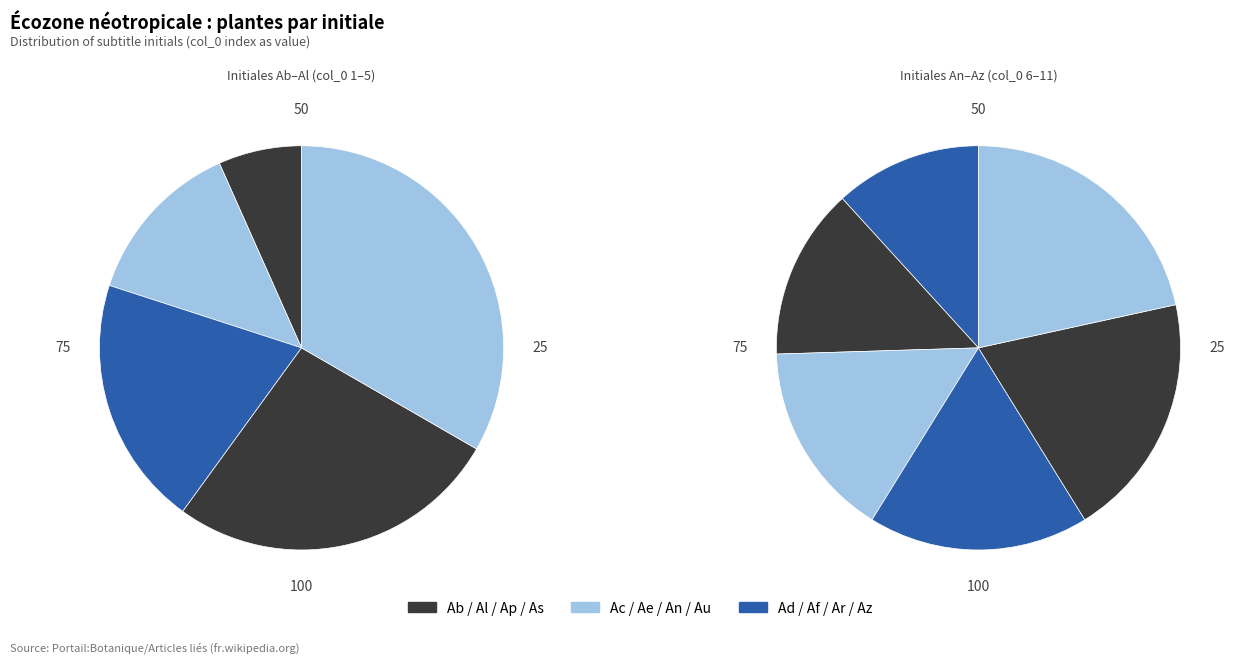

Does Ae represent more than half of the total?

No